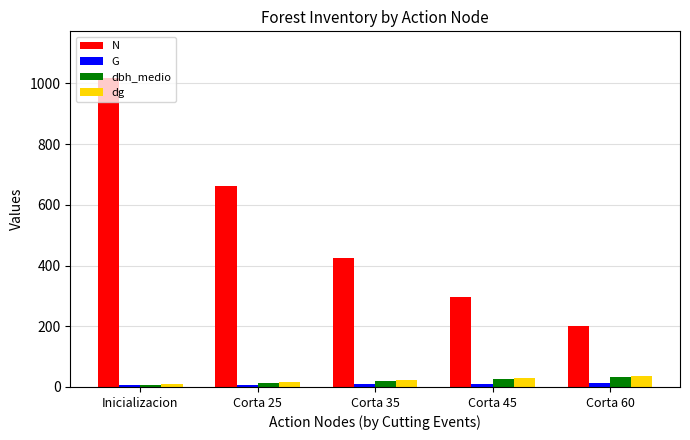

The G series shows 6.8 at Corta 25. True or false?

True